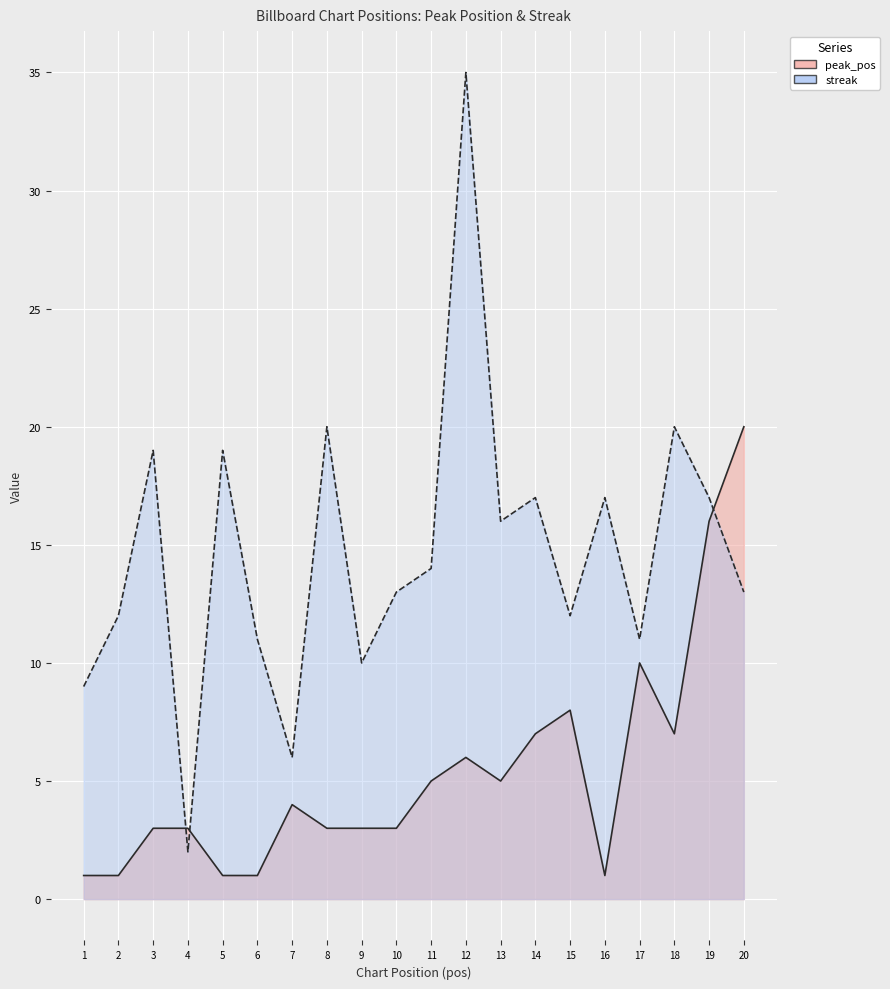

Rank the categories by peak_pos value from highest to lowest.

20, 19, 17, 15, 14, 18, 12, 11, 13, 7, 3, 4, 8, 9, 10, 1, 2, 5, 6, 16